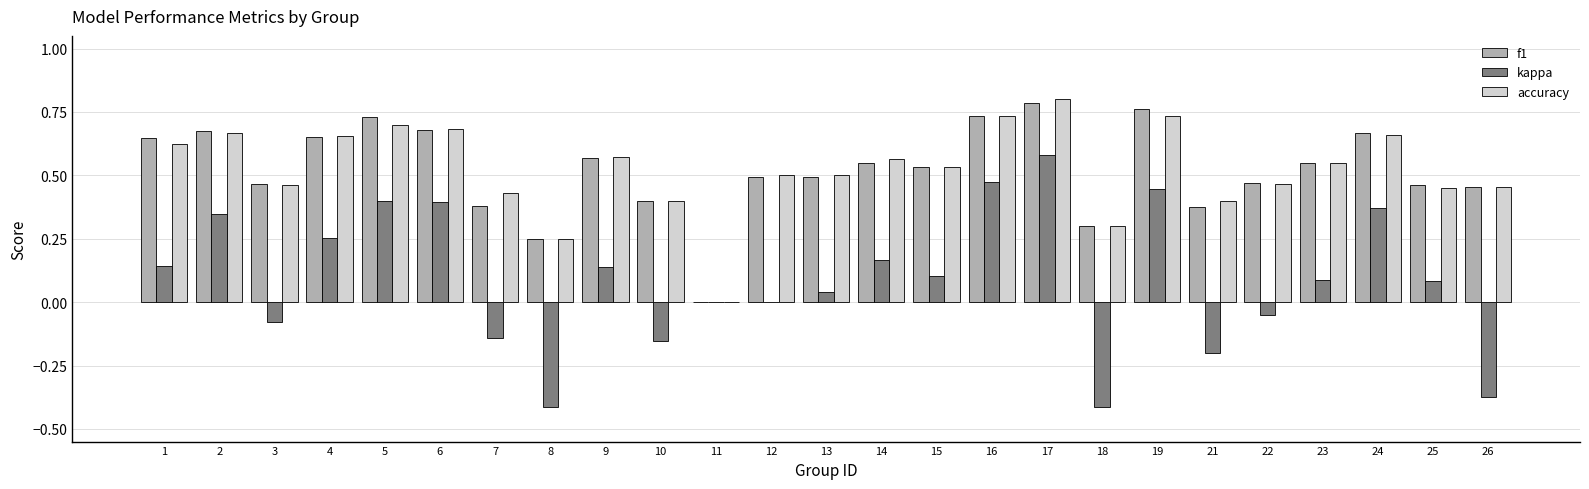

What is the sum of all accuracy values?

13.1